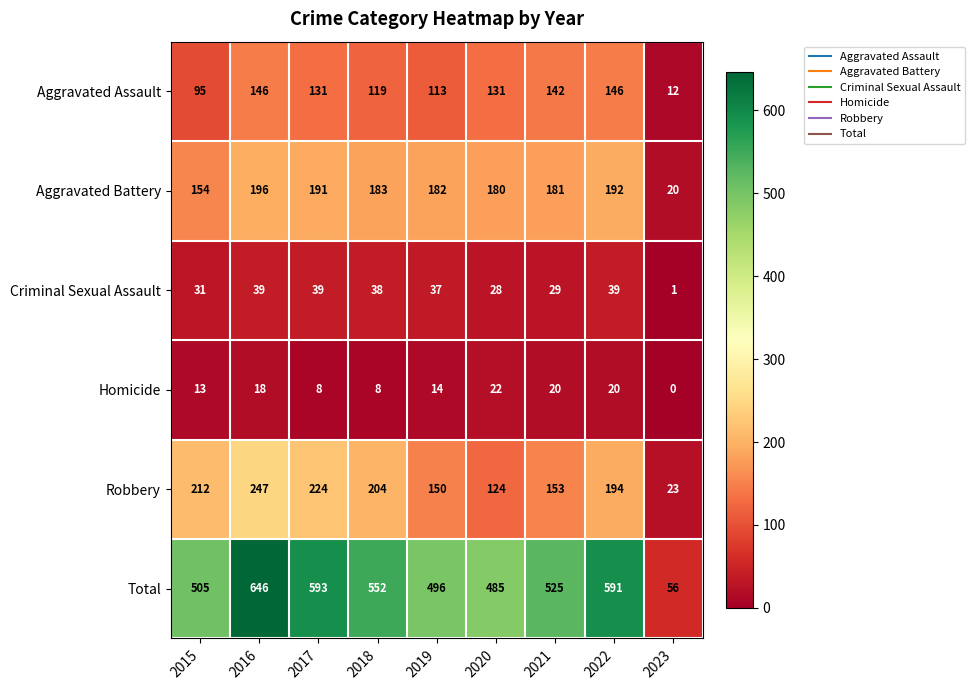

At 2023, list the series in order from largest to smallest.

Total, Robbery, Aggravated Battery, Aggravated Assault, Criminal Sexual Assault, Homicide